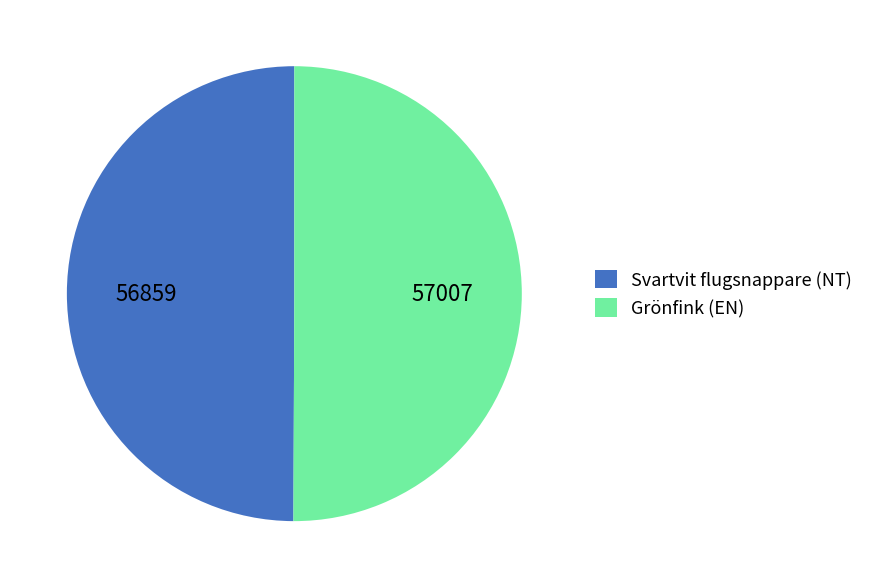

The Grönfink (EN) slice represents 50% of the pie. True or false?

True